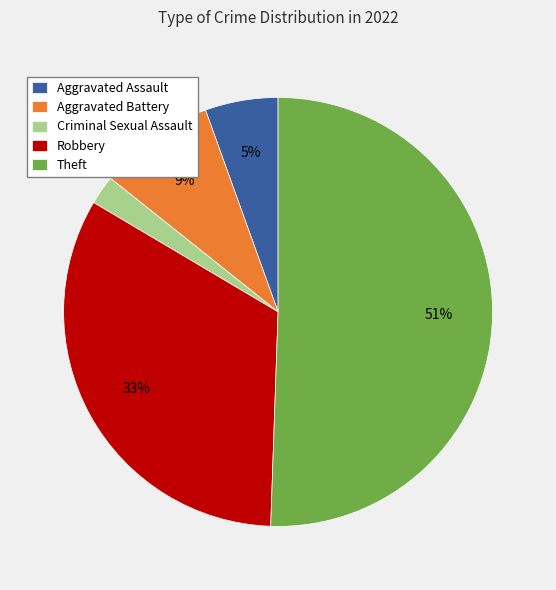

How many slices are in this pie chart?

5